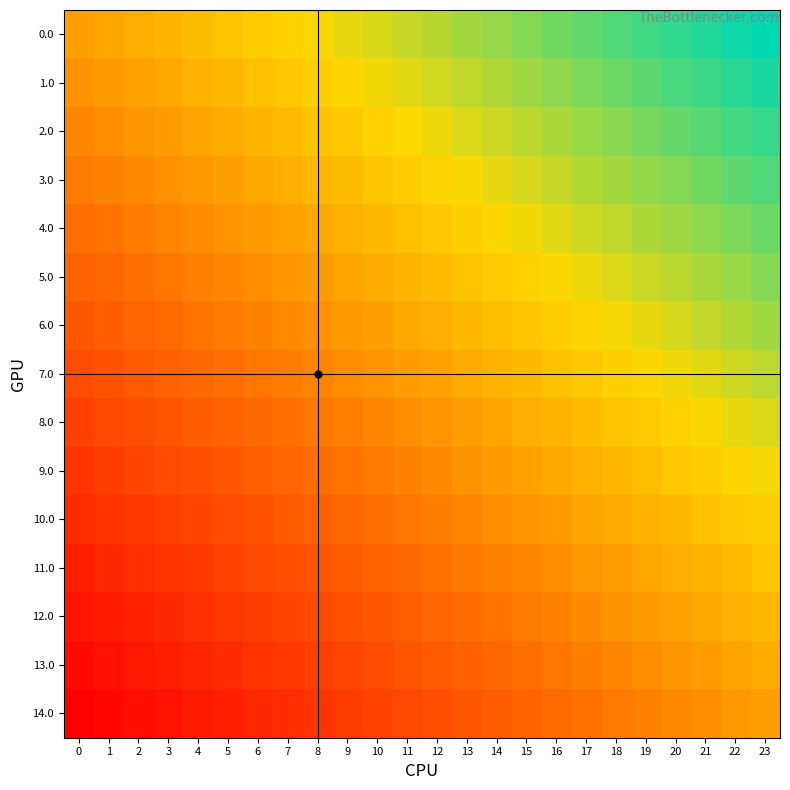

List the series in order of their peak value, lowest first.

14.0, 13.0, 12.0, 11.0, 10.0, 9.0, 8.0, 7.0, 6.0, 5.0, 4.0, 3.0, 2.0, 1.0, 0.0